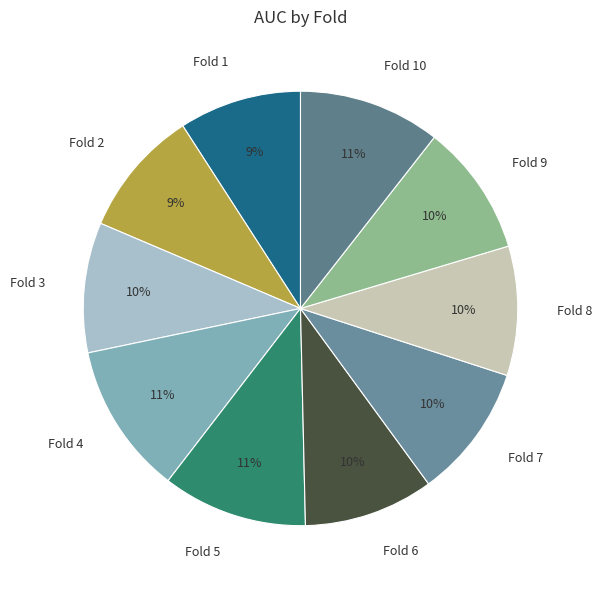

How many segments does this pie chart have?

10